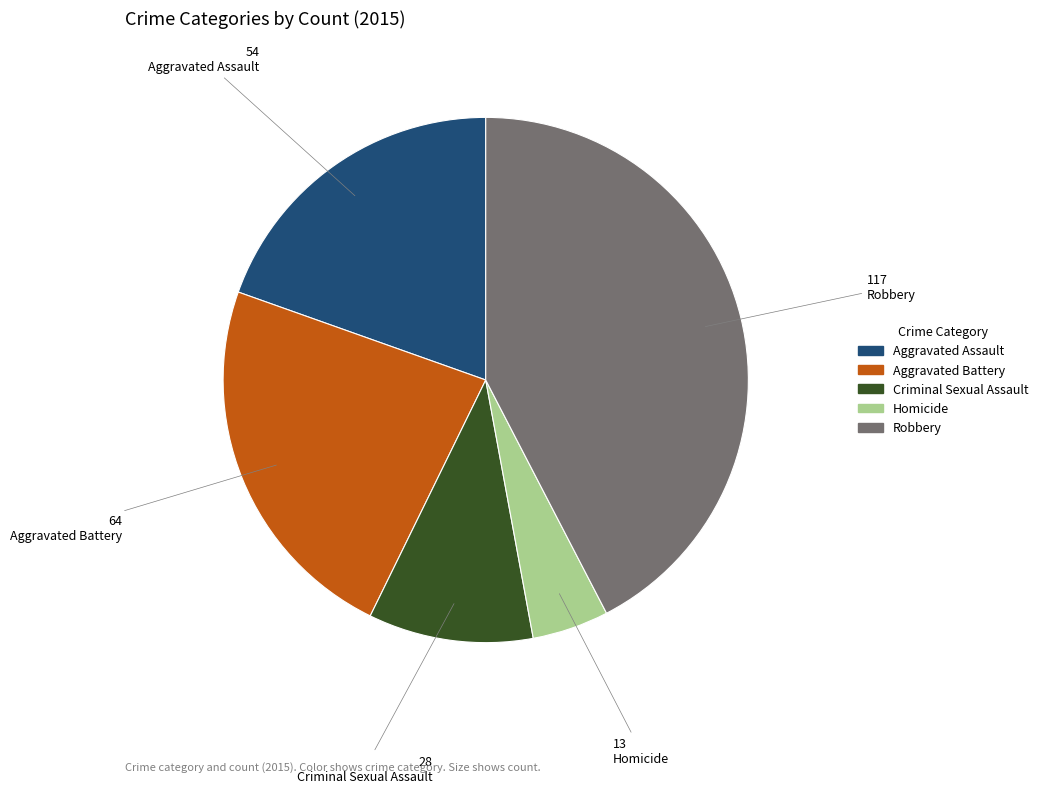

What is the smallest slice in the pie chart?

Homicide